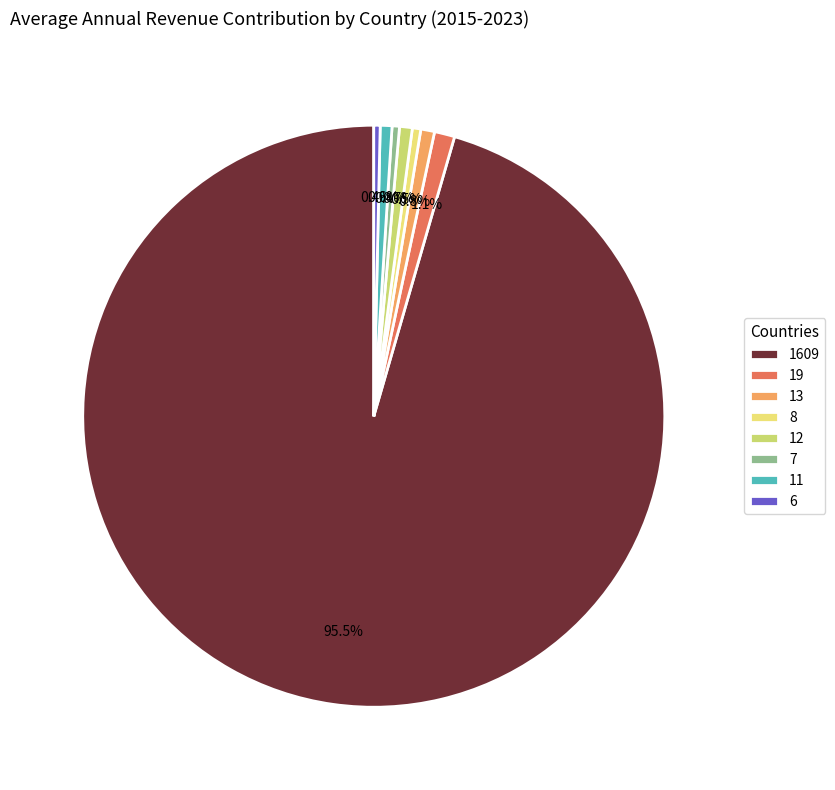

To the nearest percent, what is the difference between the largest and smallest slice percentages?

95%